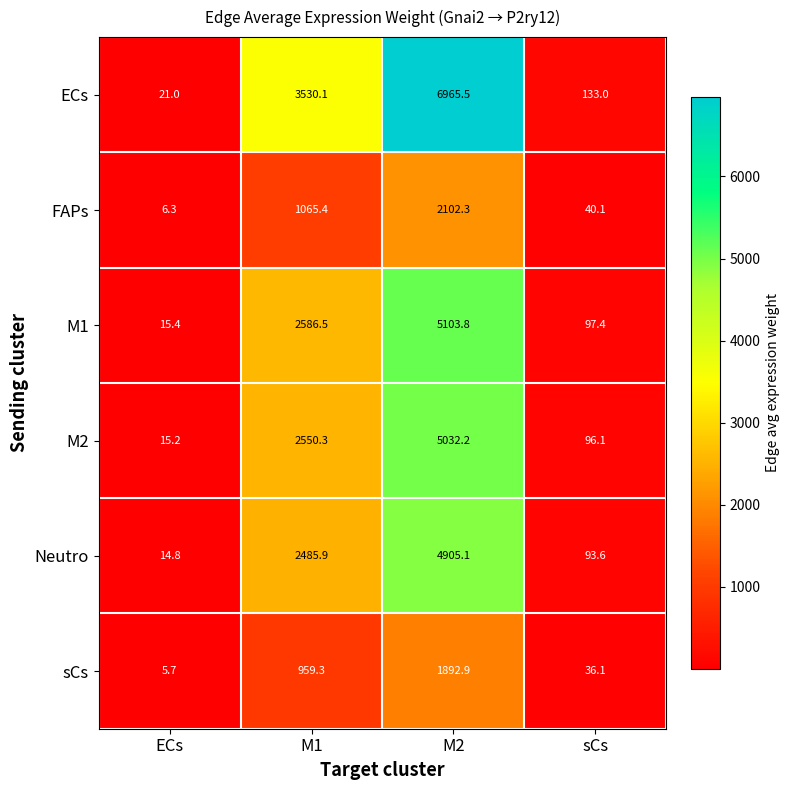

How many distinct data groups are displayed?

6